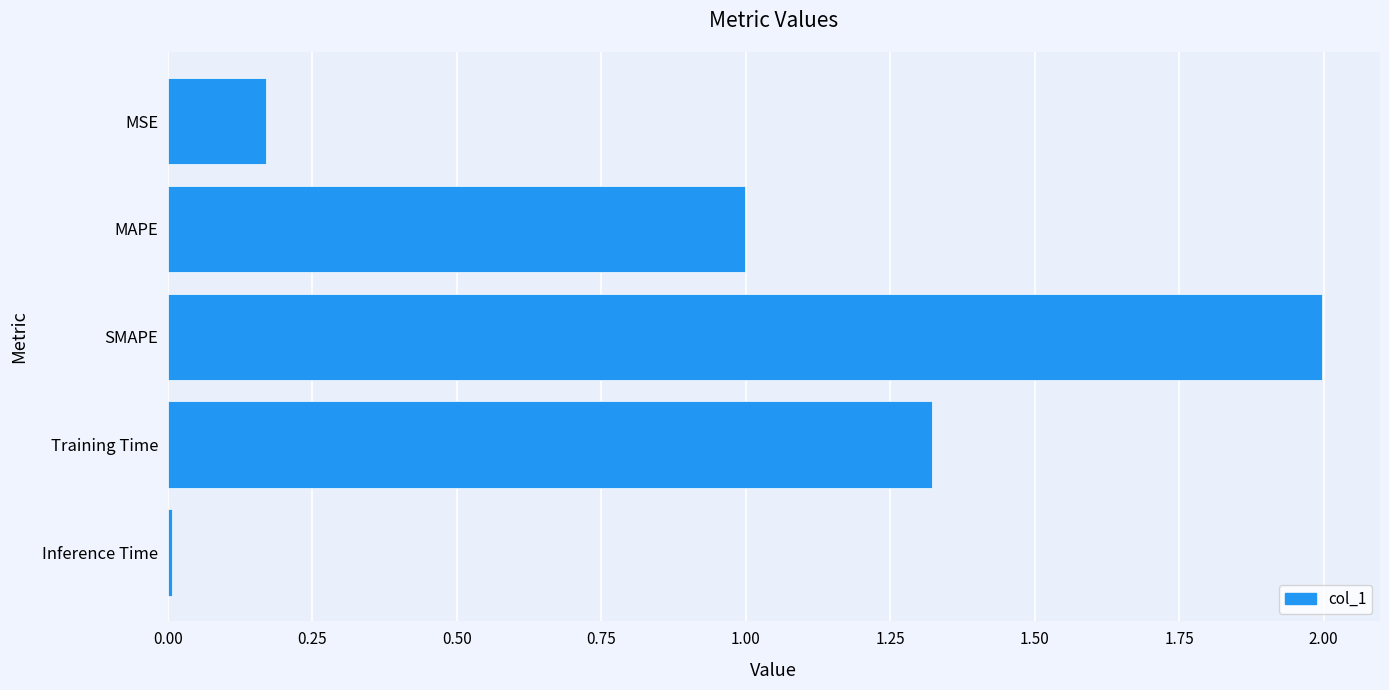

The value at MAPE is 1.6. True or false?

False